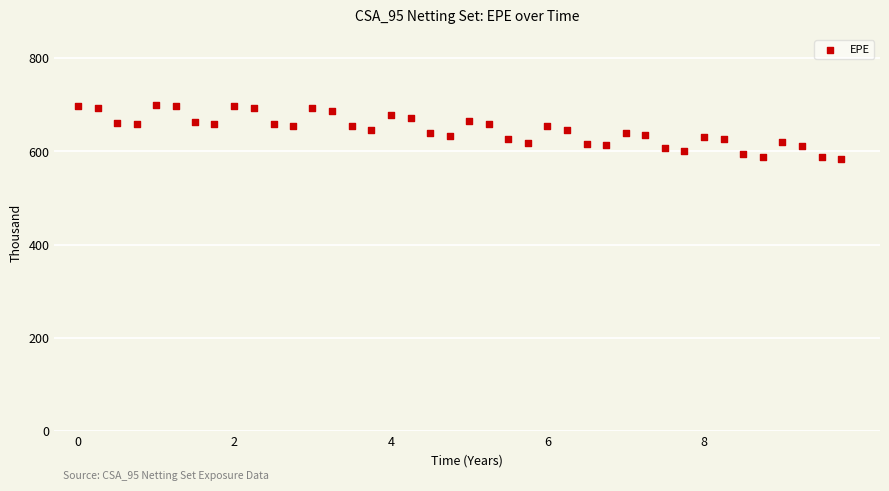

What is the range of Y values (max minus min)?

114.9